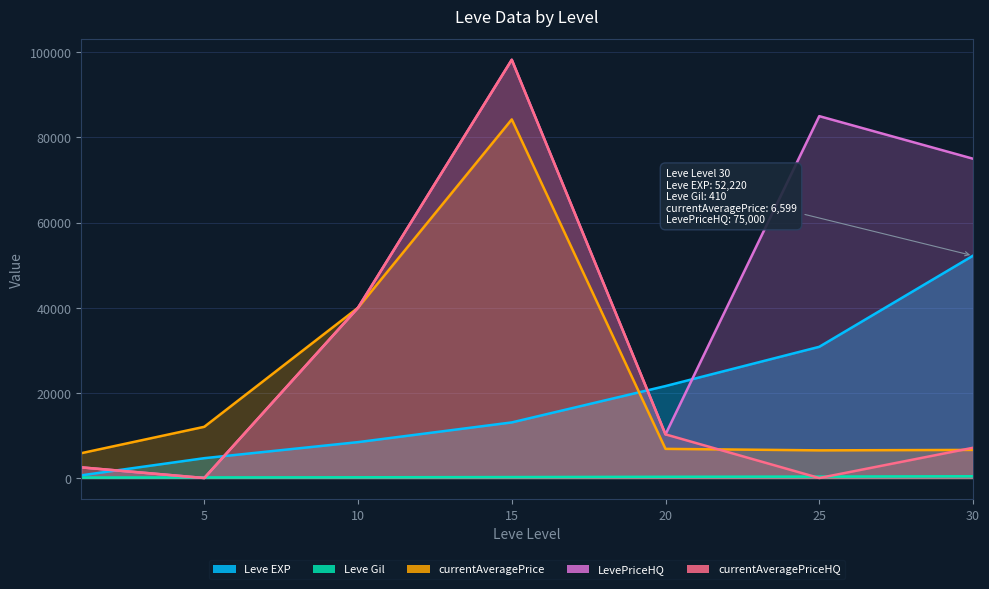

Which series has the largest range (max minus min)?

LevePriceHQ